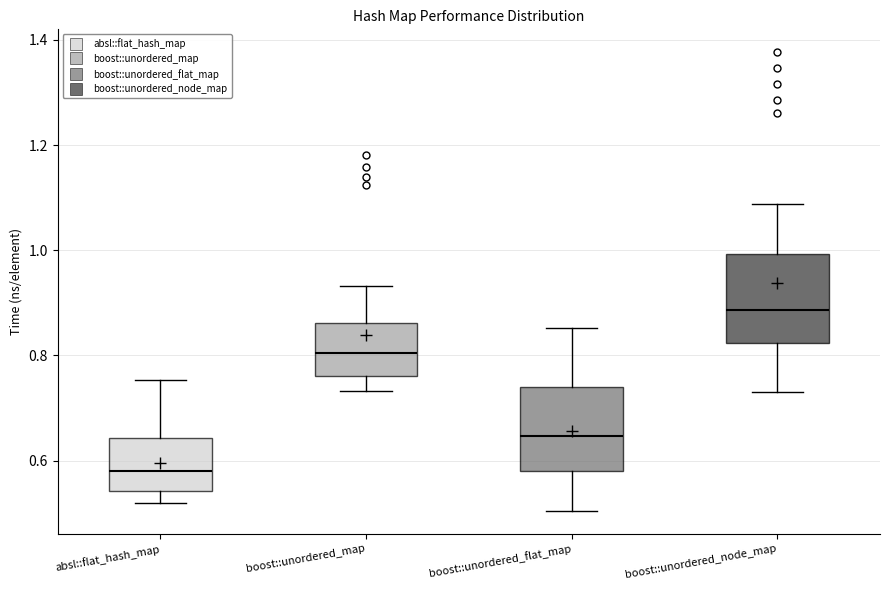

Which box's median line is the lowest?

absl::flat_hash_map